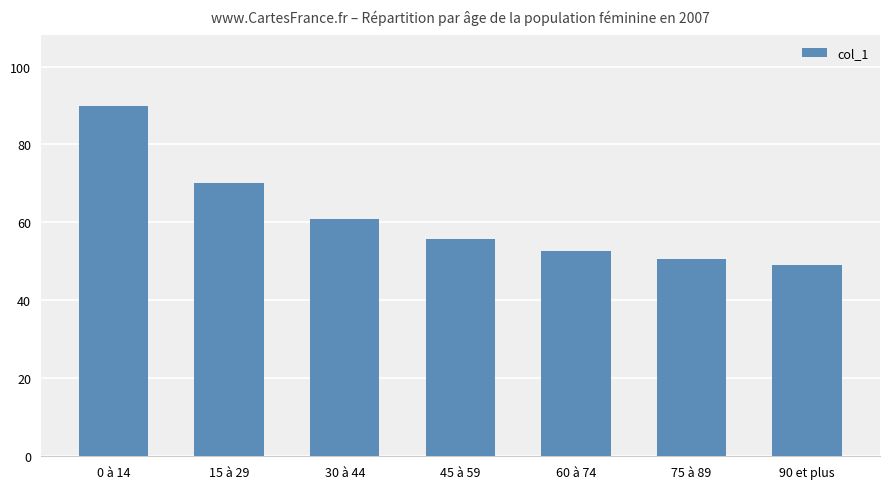

Between 15 à 29 and 30 à 44, which is larger?

15 à 29